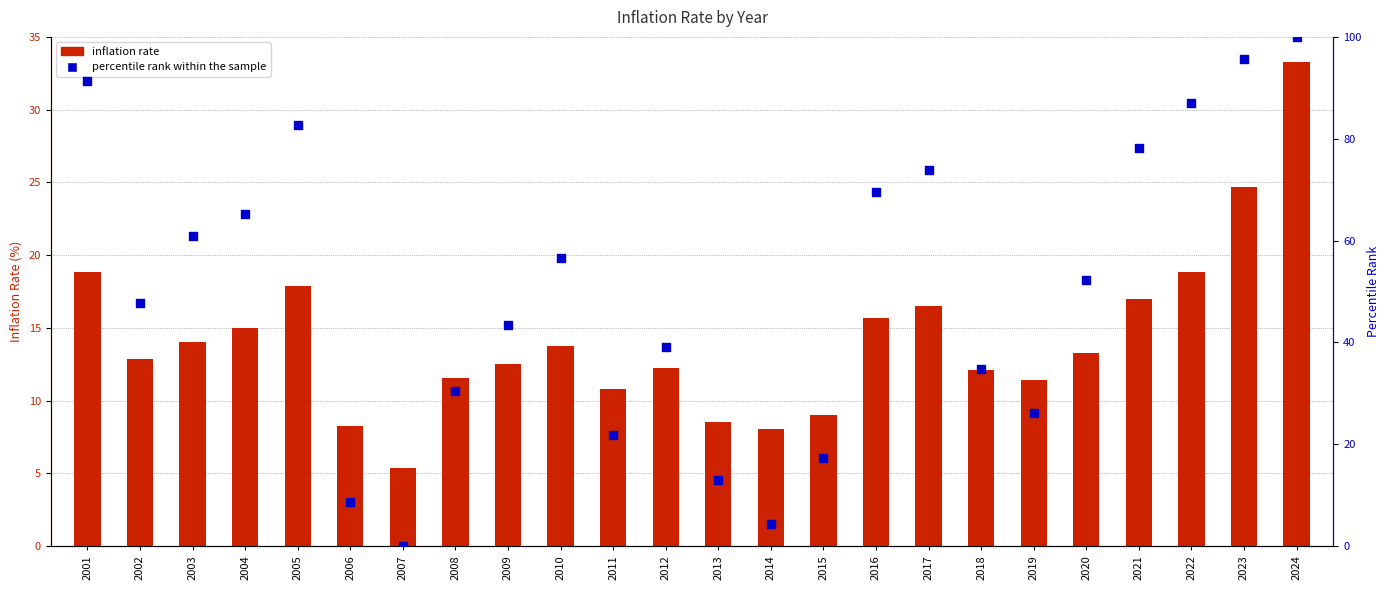

At how many categories does at least one series exceed 2?

24